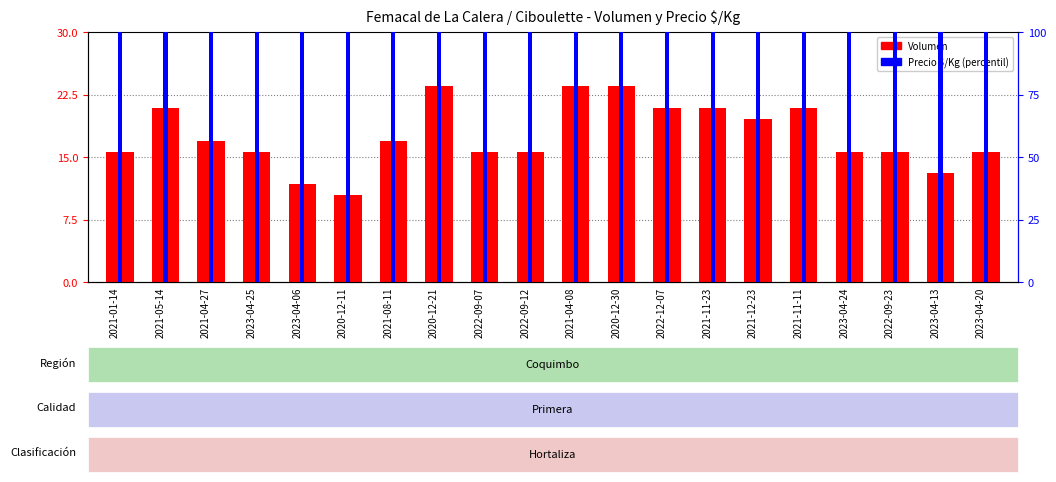

What position from the right is 2021-04-27?

18